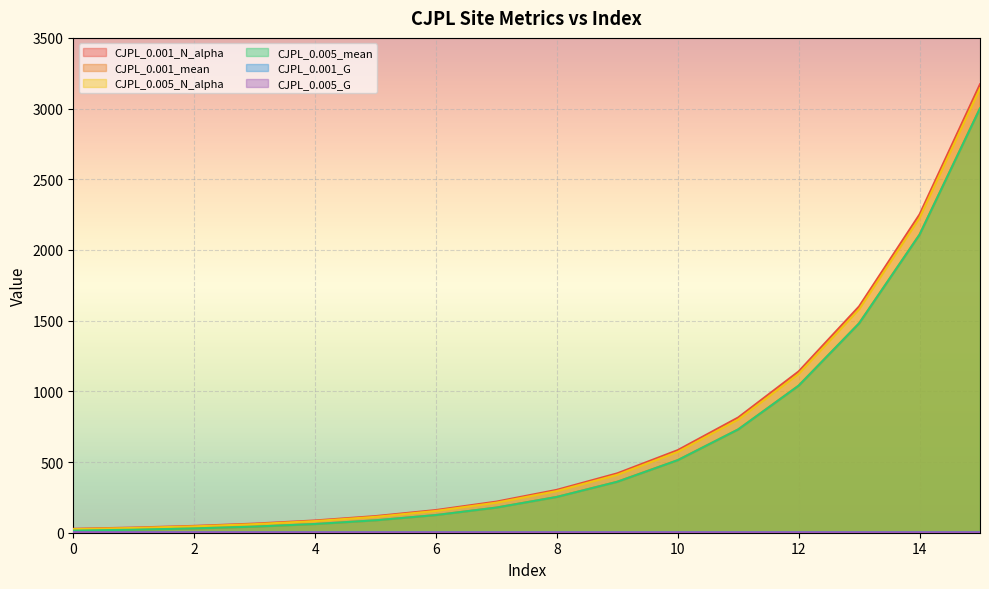

Which series has the largest total across all categories?

CJPL_0.001_N_alpha